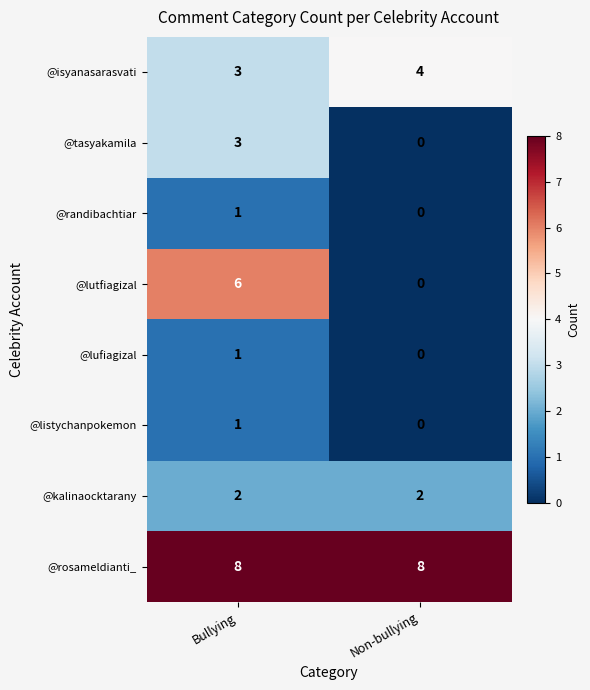

Rank the categories by @randibachtiar value from lowest to highest.

Non-bullying, Bullying